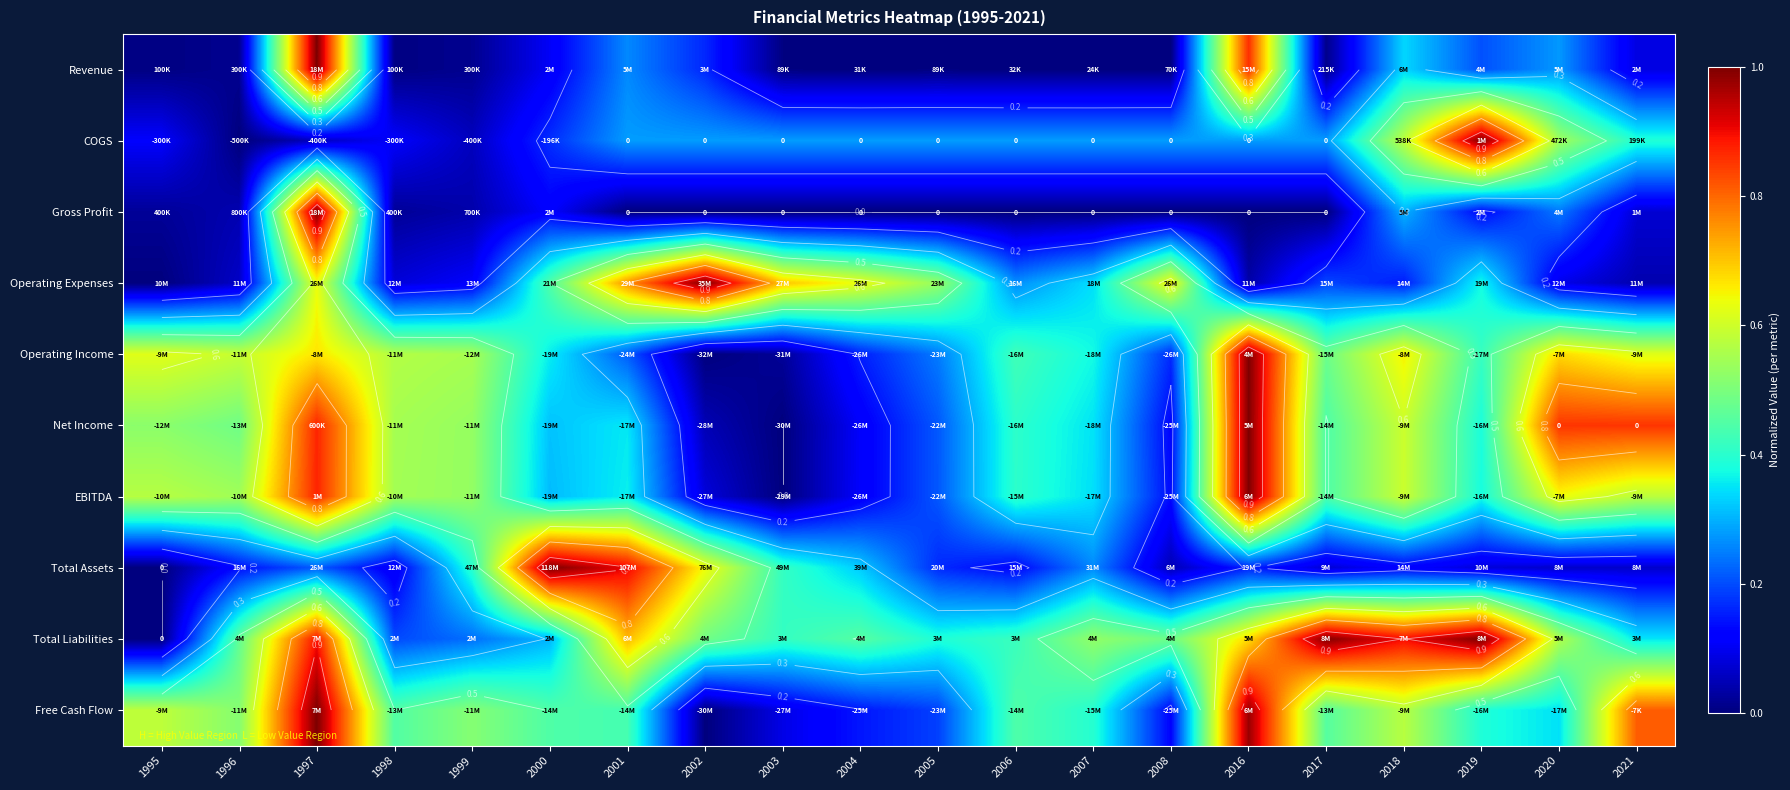

At 2019, list the series in order from largest to smallest.

COGS, Total Liabilities, Operating Income, Free Cash Flow, Net Income, EBITDA, Operating Expenses, Revenue, Gross Profit, Total Assets